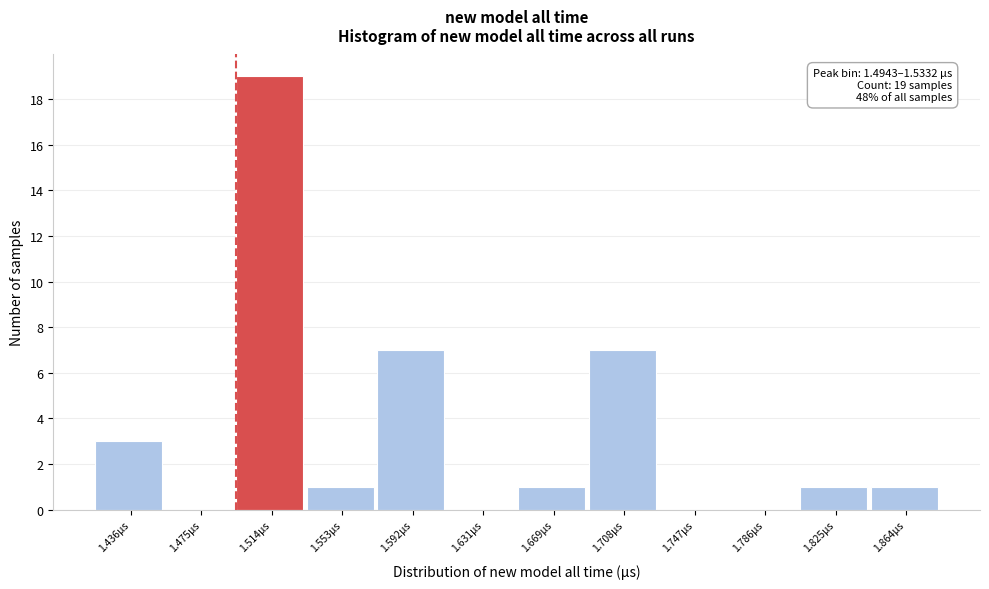

Over which range of the x-axis is the bar tallest?

1.495 to 1.535